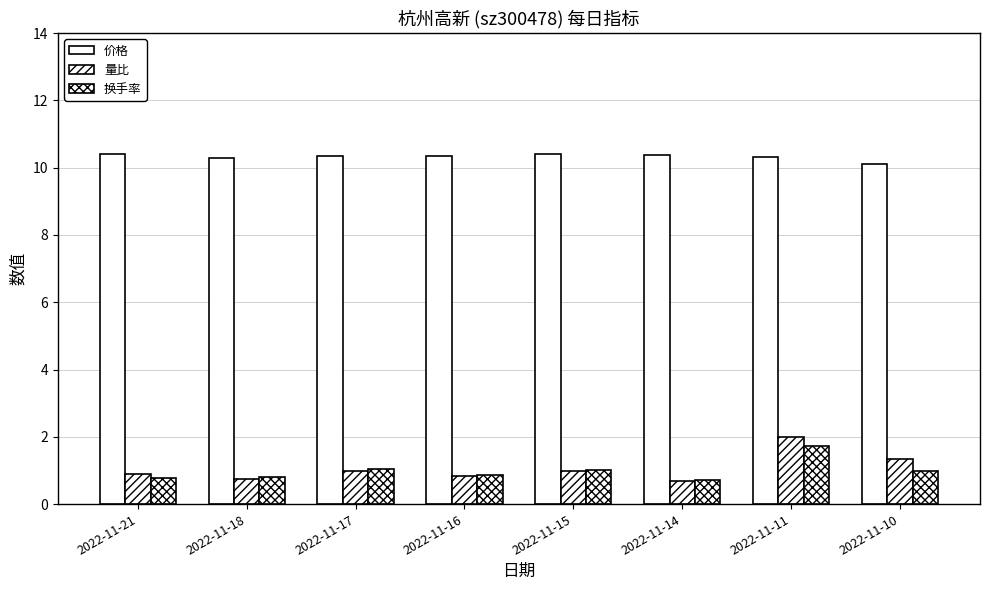

Rank the series by their maximum value, from lowest to highest.

换手率, 量比, 价格